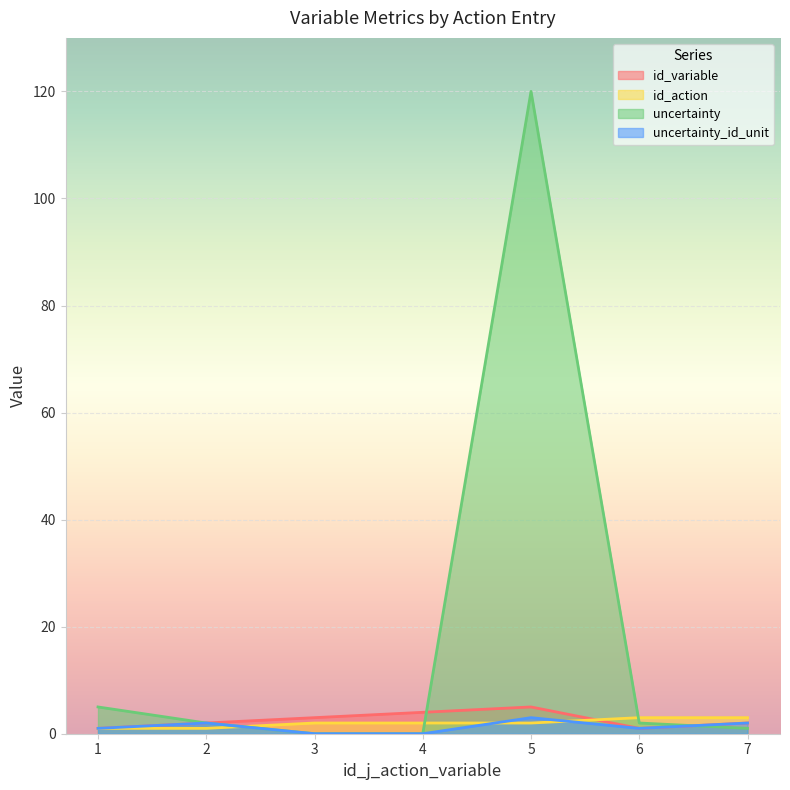

How many lines are shown in the chart?

4